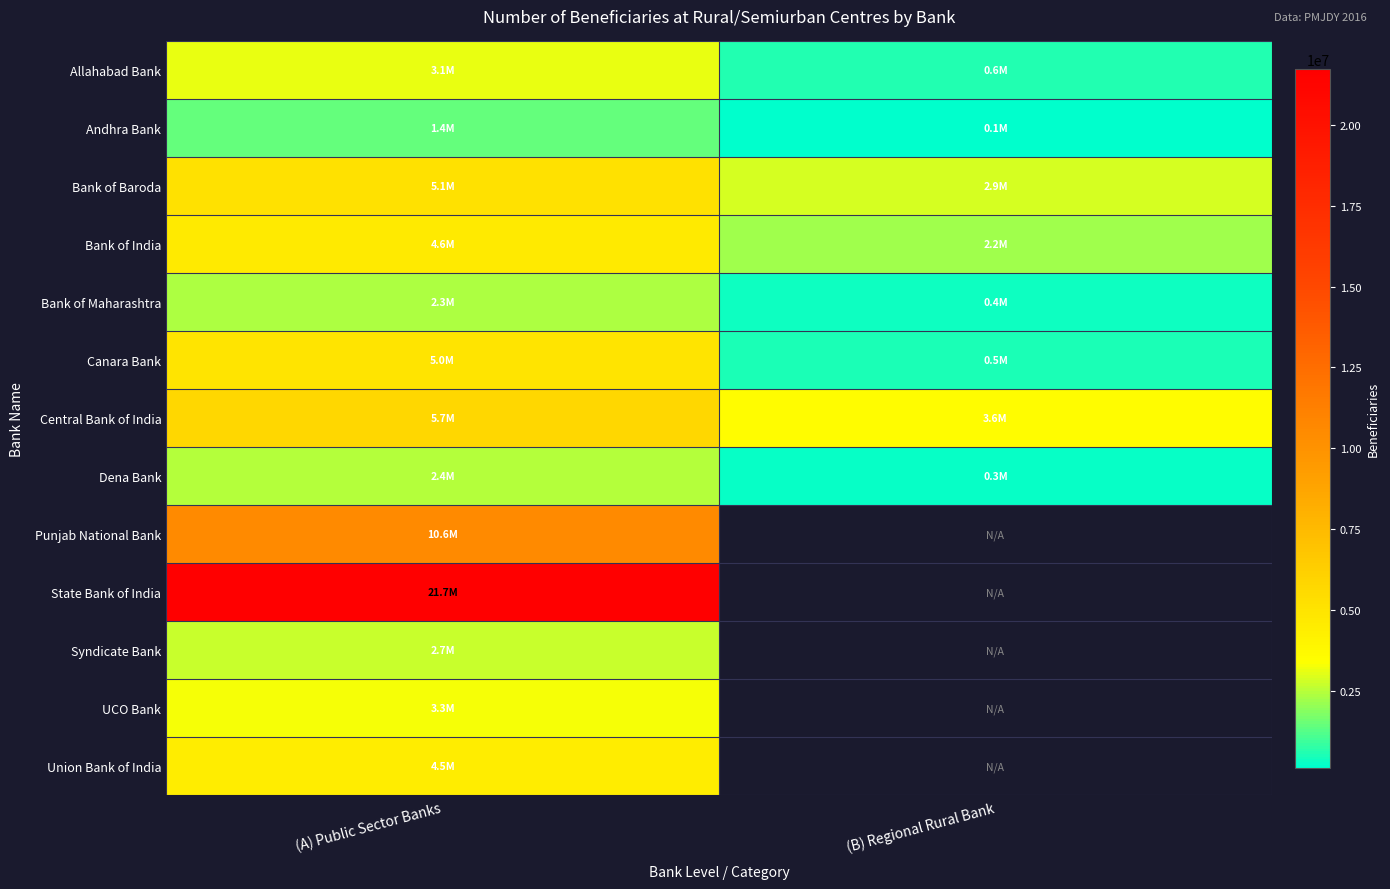

What is the difference between the highest and lowest values at (A) Public Sector Banks?

20265954.0